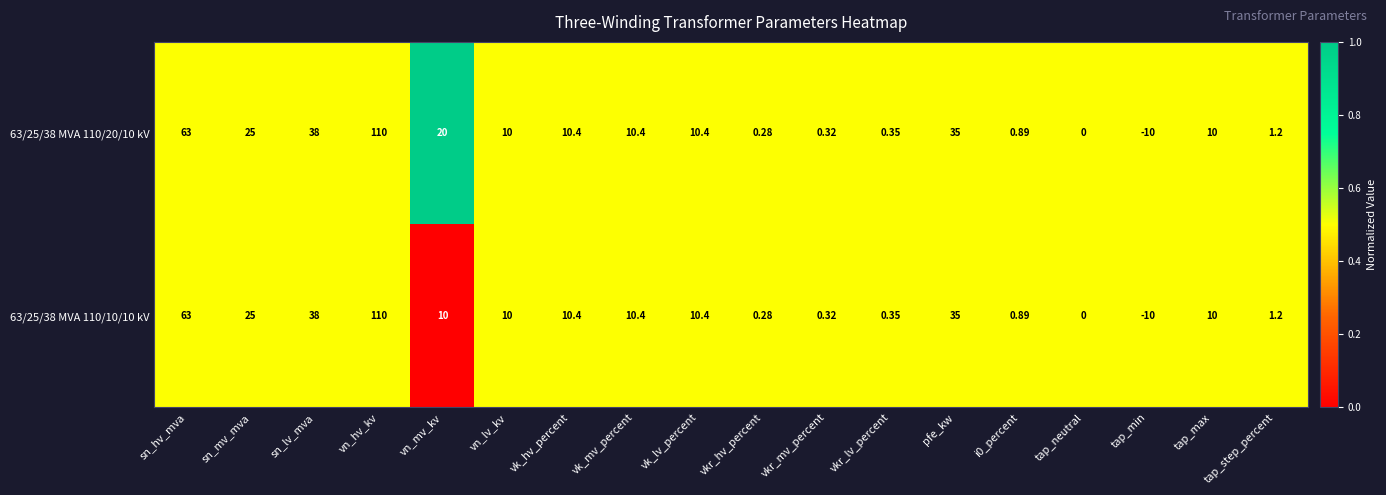

At which category is the sum across all series the highest?

vn_hv_kv